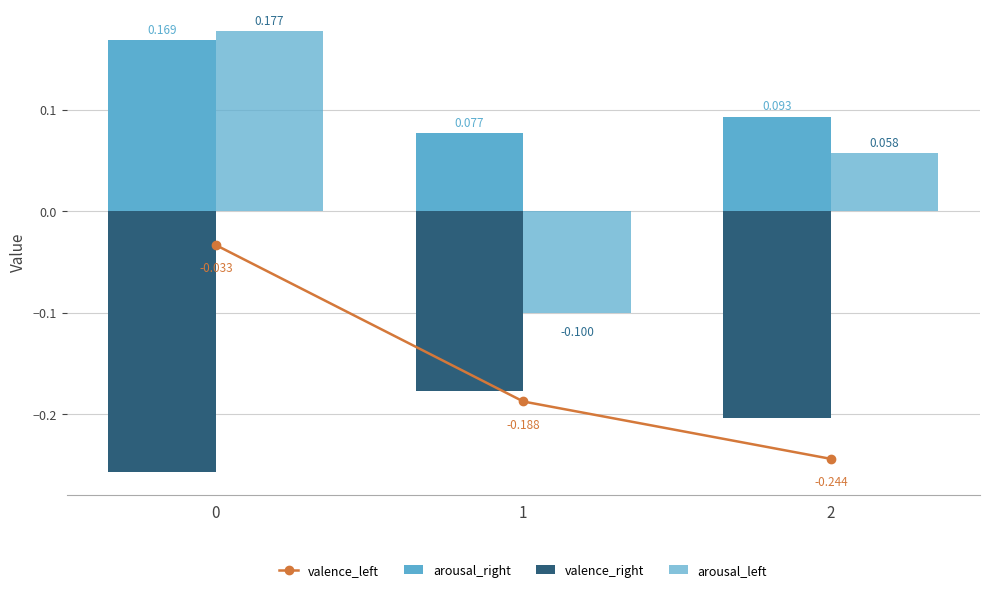

Which has a higher value, 1 or 2?

1